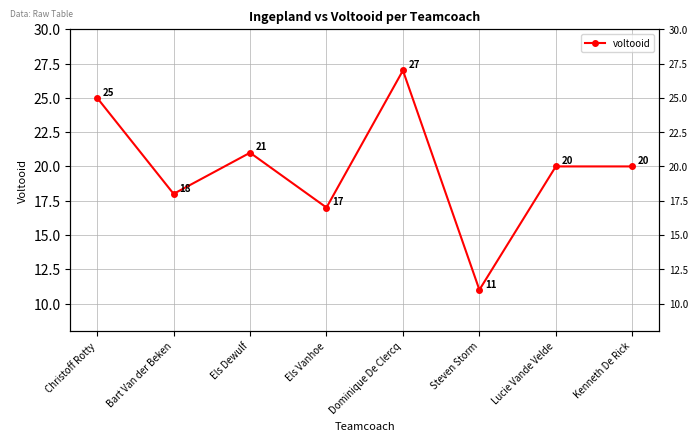

What is the maximum value shown in the chart?

27